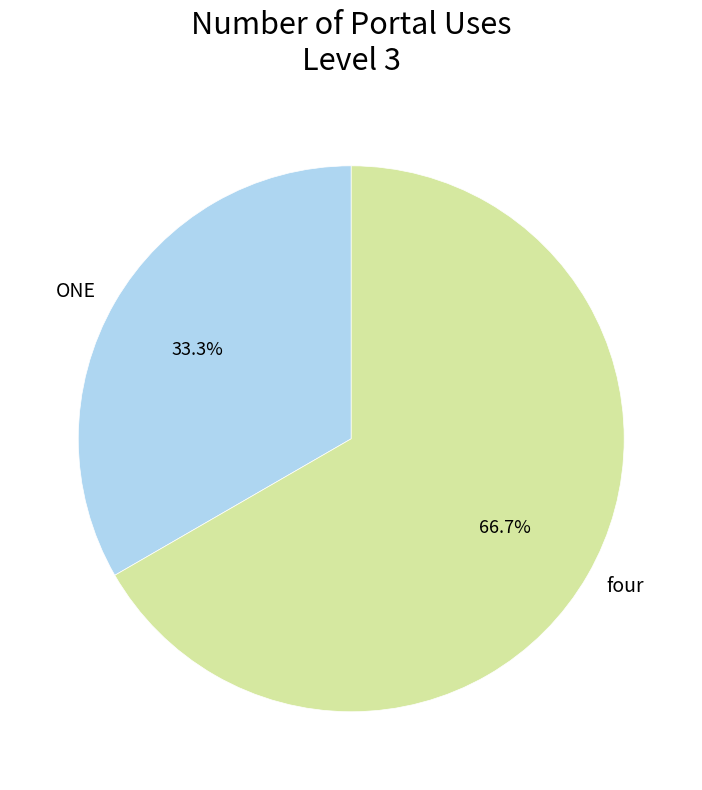

Which has a higher value, ONE or four?

four